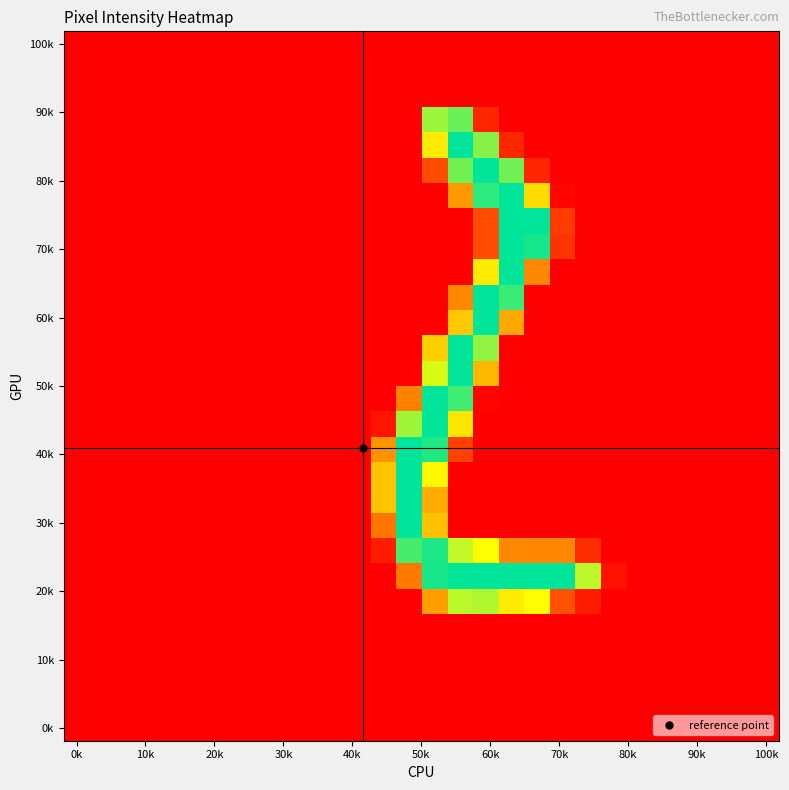

How many categories are shown in the chart?

28